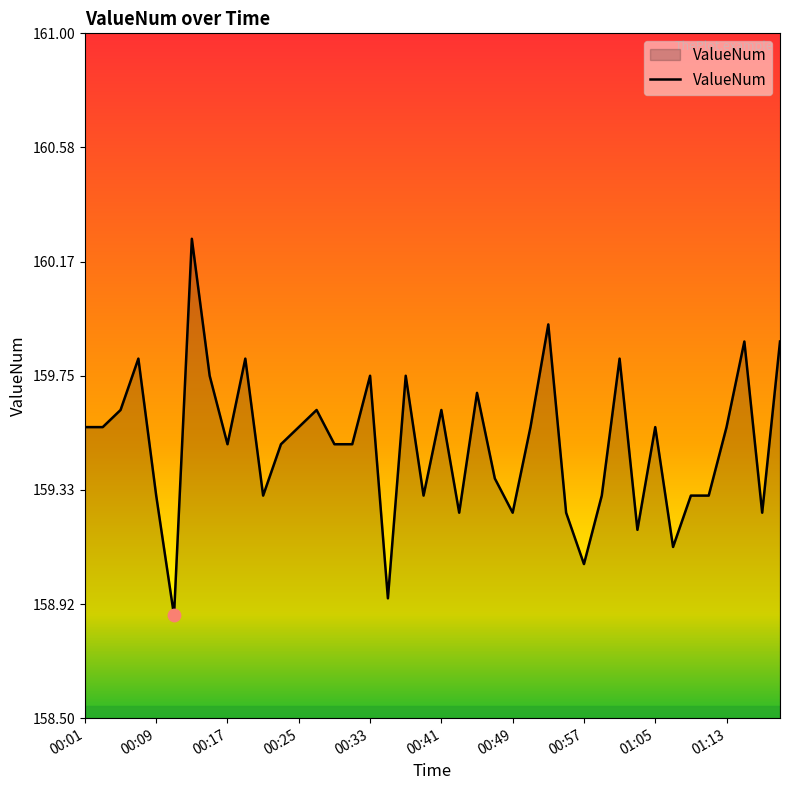

What is the difference between the maximum and minimum values?

1.4